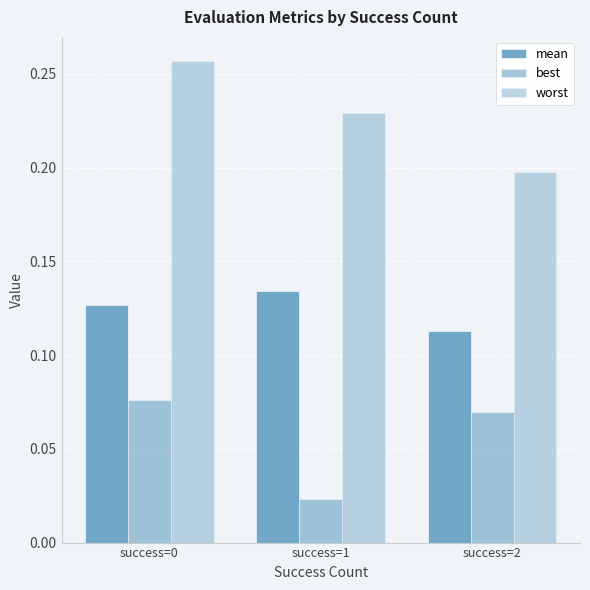

Does the chart contain any negative values?

No